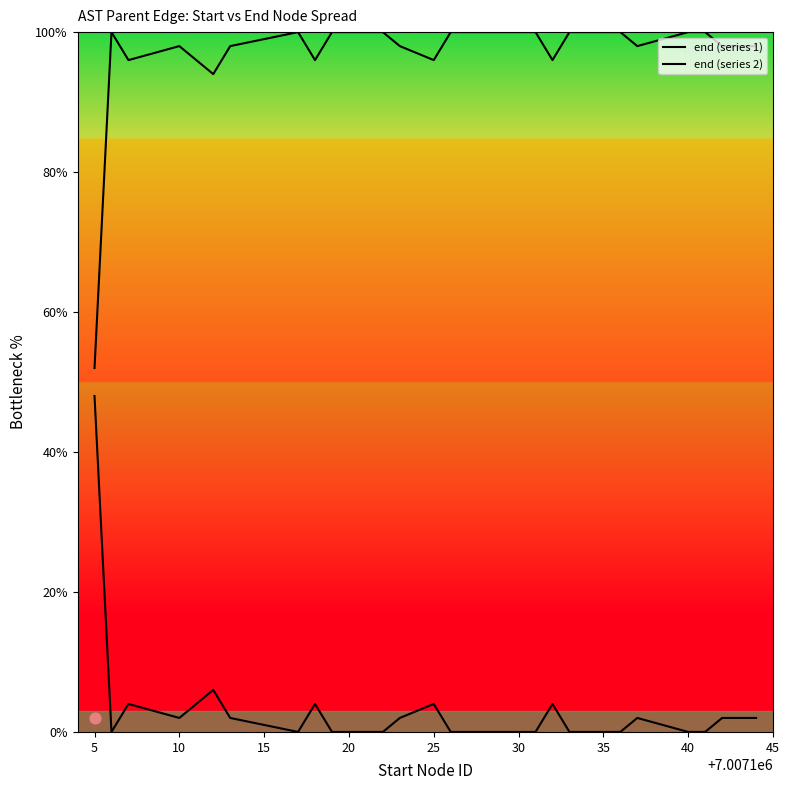

Which series has the largest Y range (max minus min)?

end (series 1)